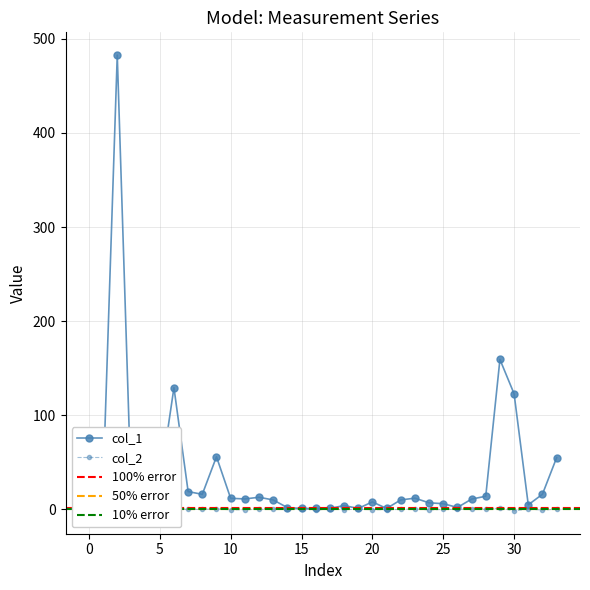

What is the average value of the col_1 series?

36.9